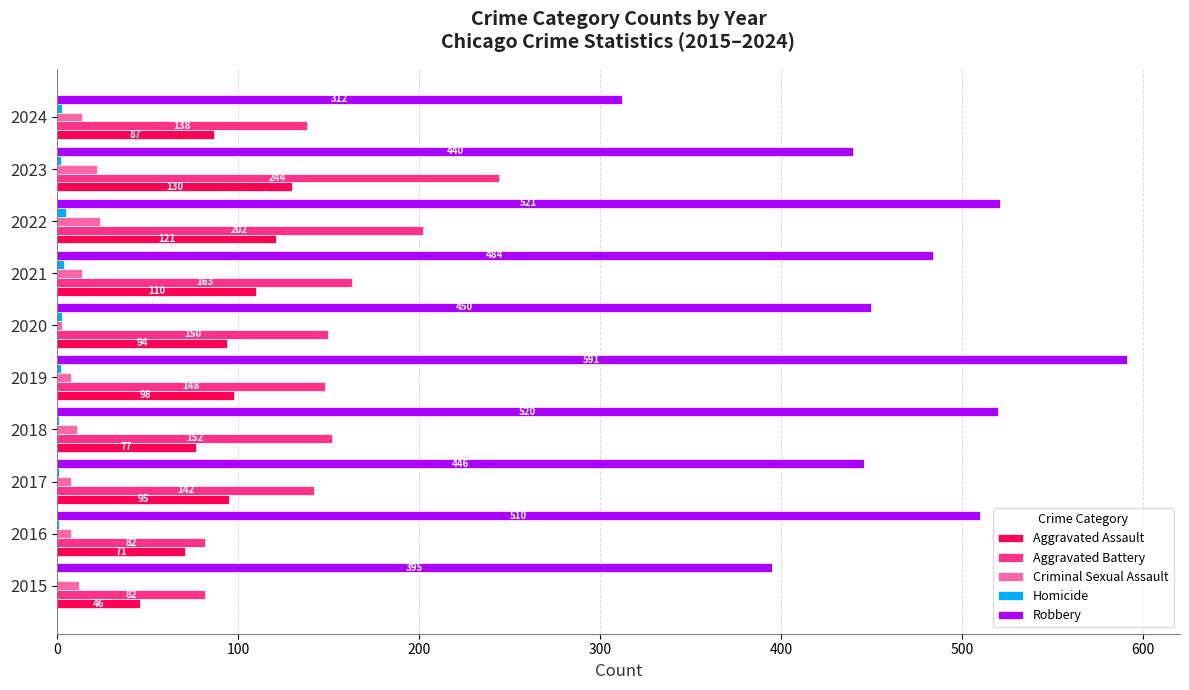

True or false: Aggravated Assault has a value of 46 at 2015.

True